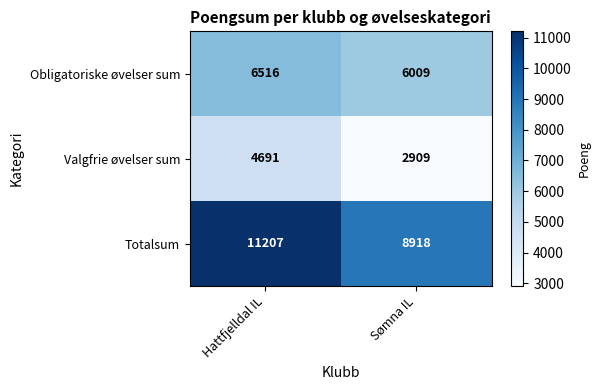

What is the average value of the Valgfrie øvelser sum series?

3800